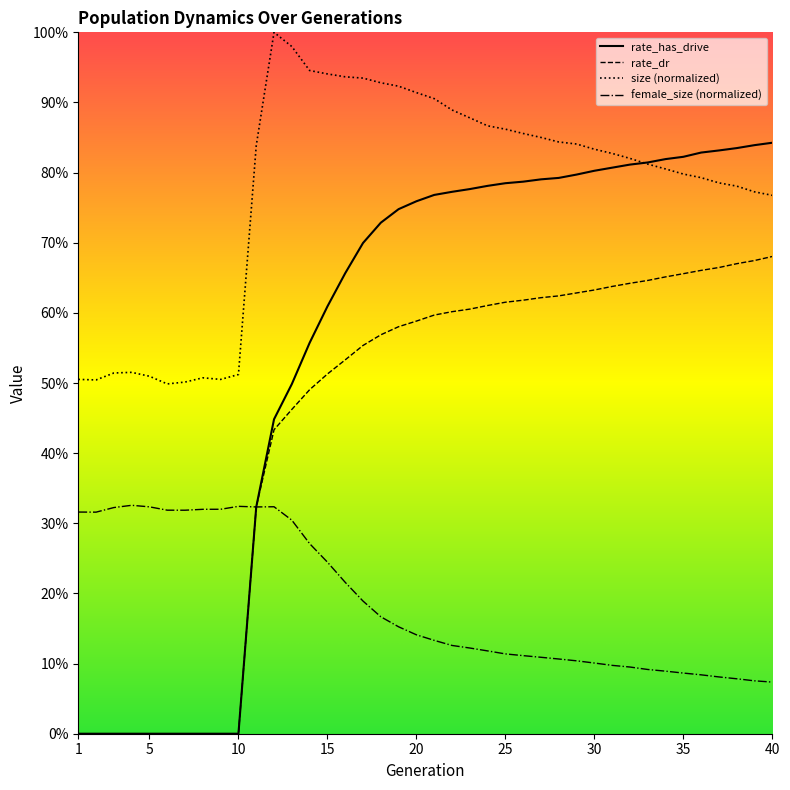

Which has a higher value, 16 or 26?

16